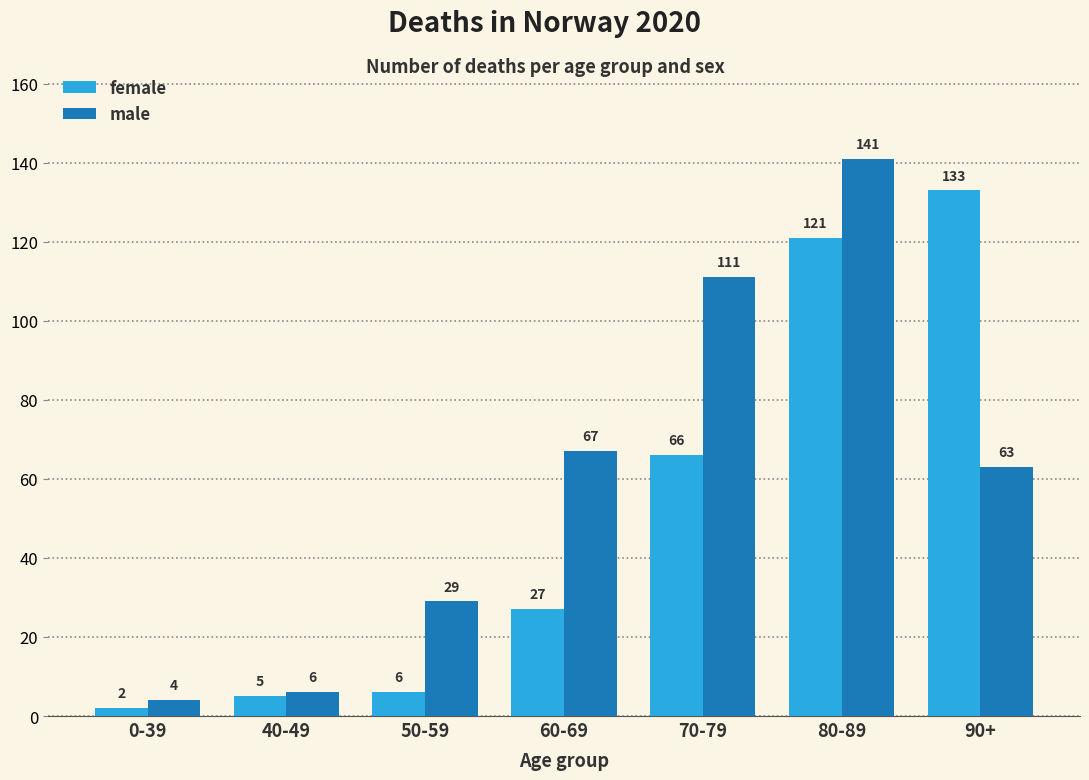

Rank the categories by male value from lowest to highest.

0-39, 40-49, 50-59, 90+, 60-69, 70-79, 80-89